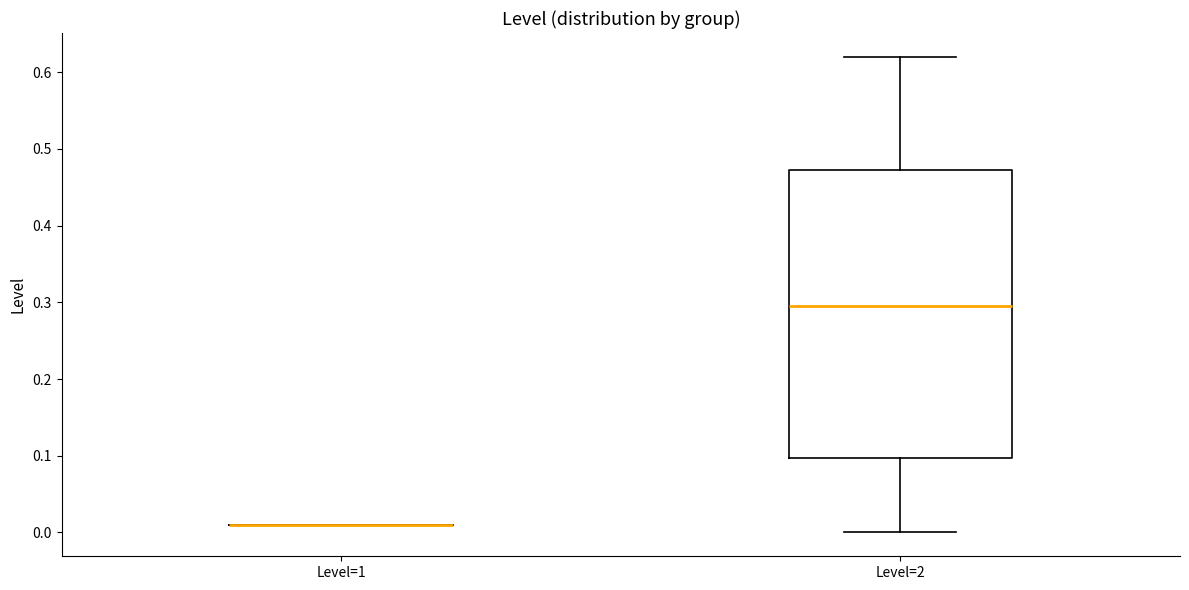

Reading left to right, transcribe this box plot: for each box, give where its median line is, the range the box spans, and where its two whiskers end, as read against the y-axis. The values are not printed on the chart, so give them approximately, as read against the axis.

Level=1: box collapsed to a line at 0.01, whiskers 0.01 to 0.01
Level=2: median 0.30, box 0.10 to 0.47, whiskers 0.00 to 0.62